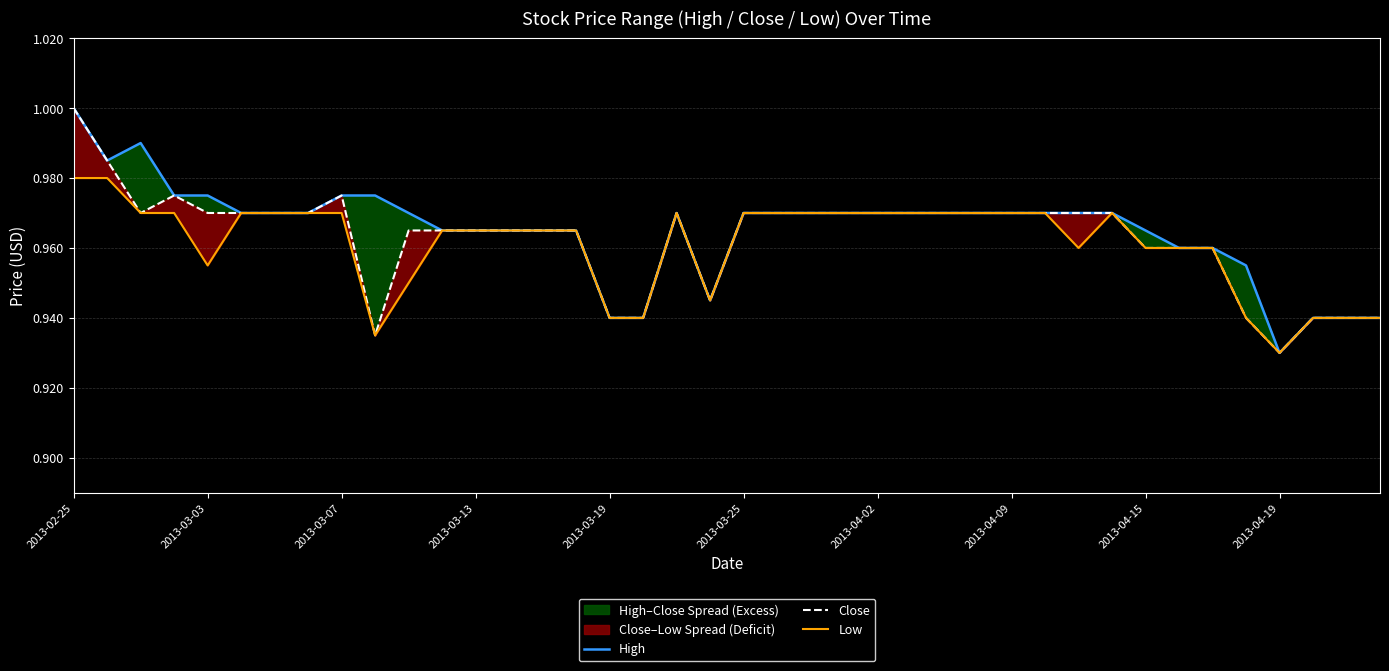

Which series changed the most between 2013-02-25 and 2013-03-25?

High